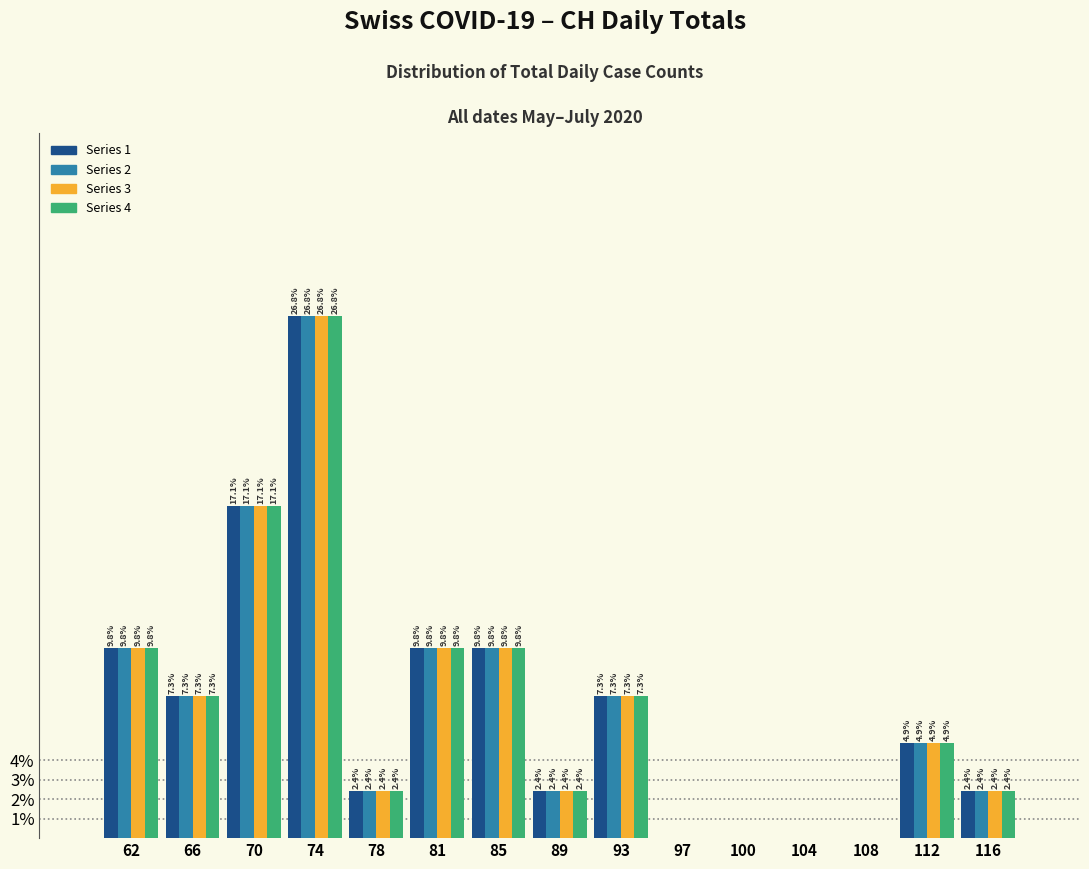

Are the bars grouped side by side (vs. stacked)?

Yes